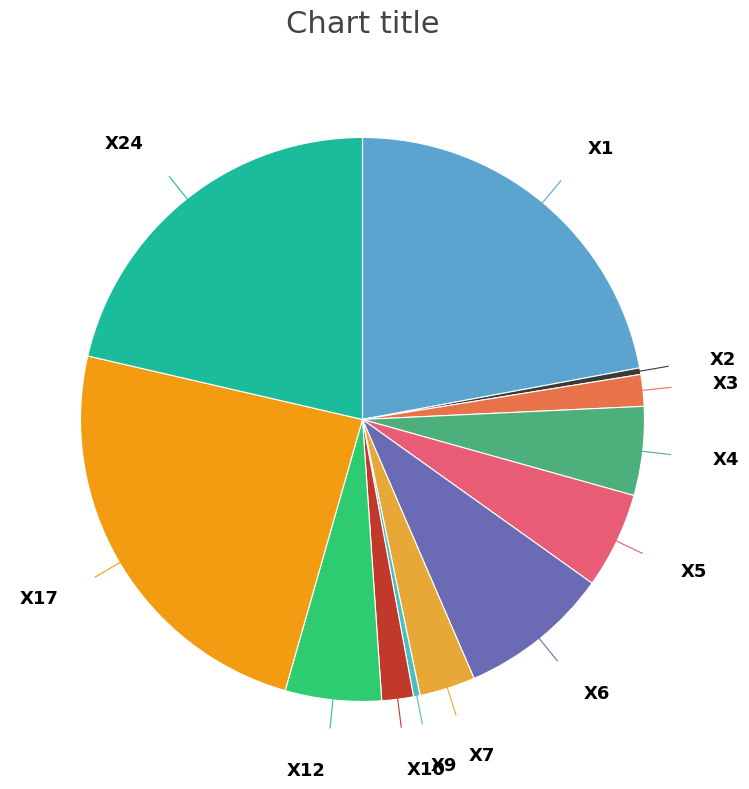

What is the largest slice in the pie chart?

X17